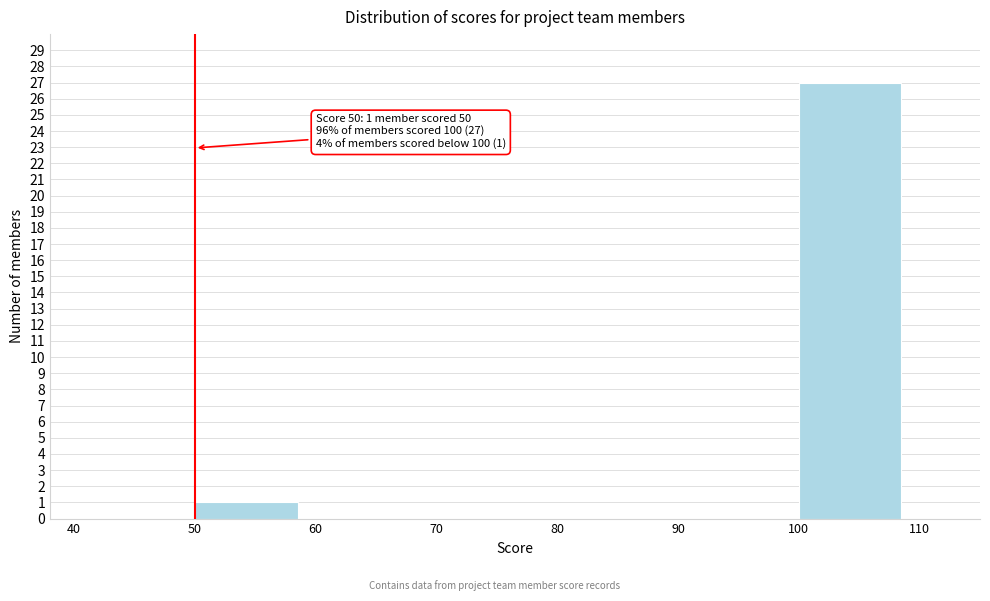

Which range on the x-axis has the tallest bar?

100 to 110